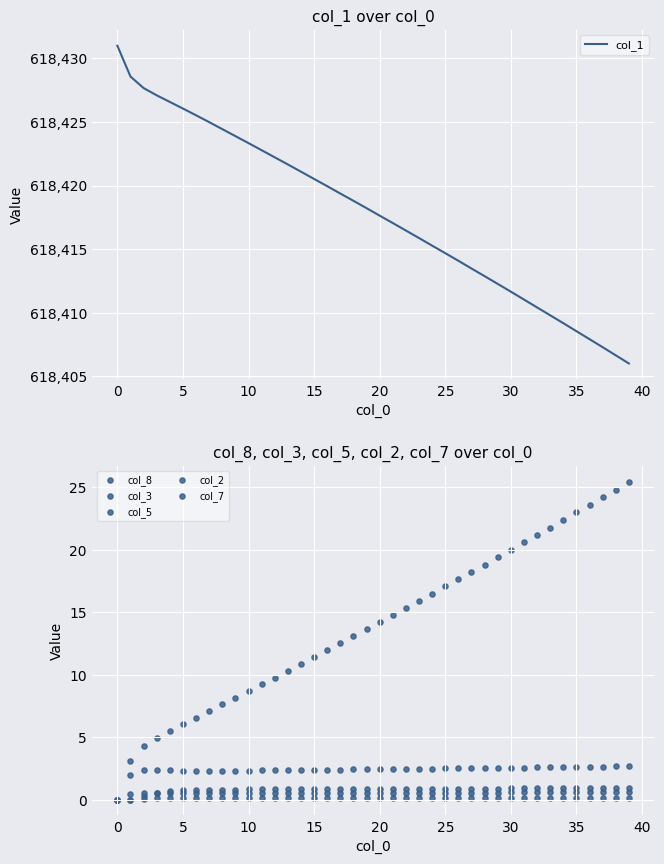

Which series reaches the minimum Y coordinate?

col_8